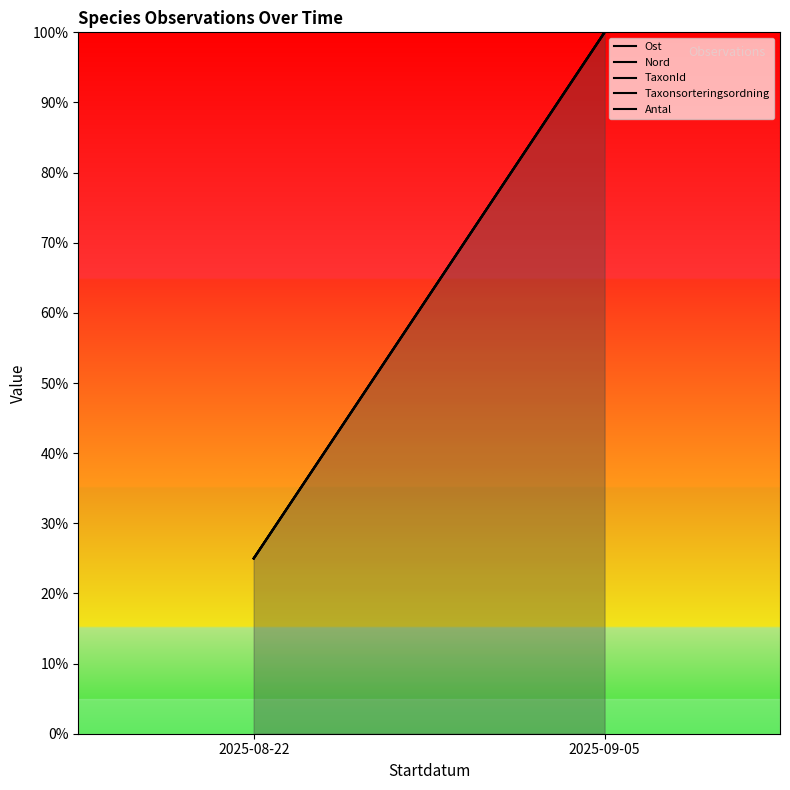

Between 2025-08-22 and 2025-09-05, which series saw the biggest shift?

TaxonId